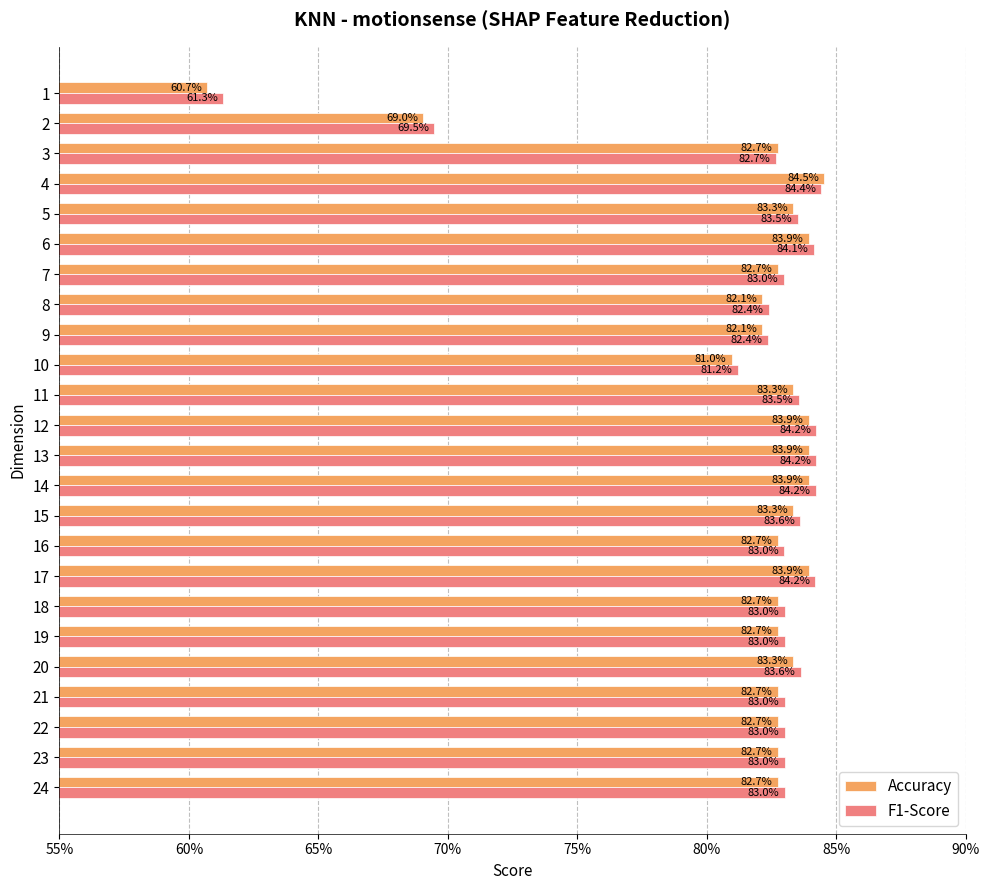

At how many categories does at least one series exceed 0?

24